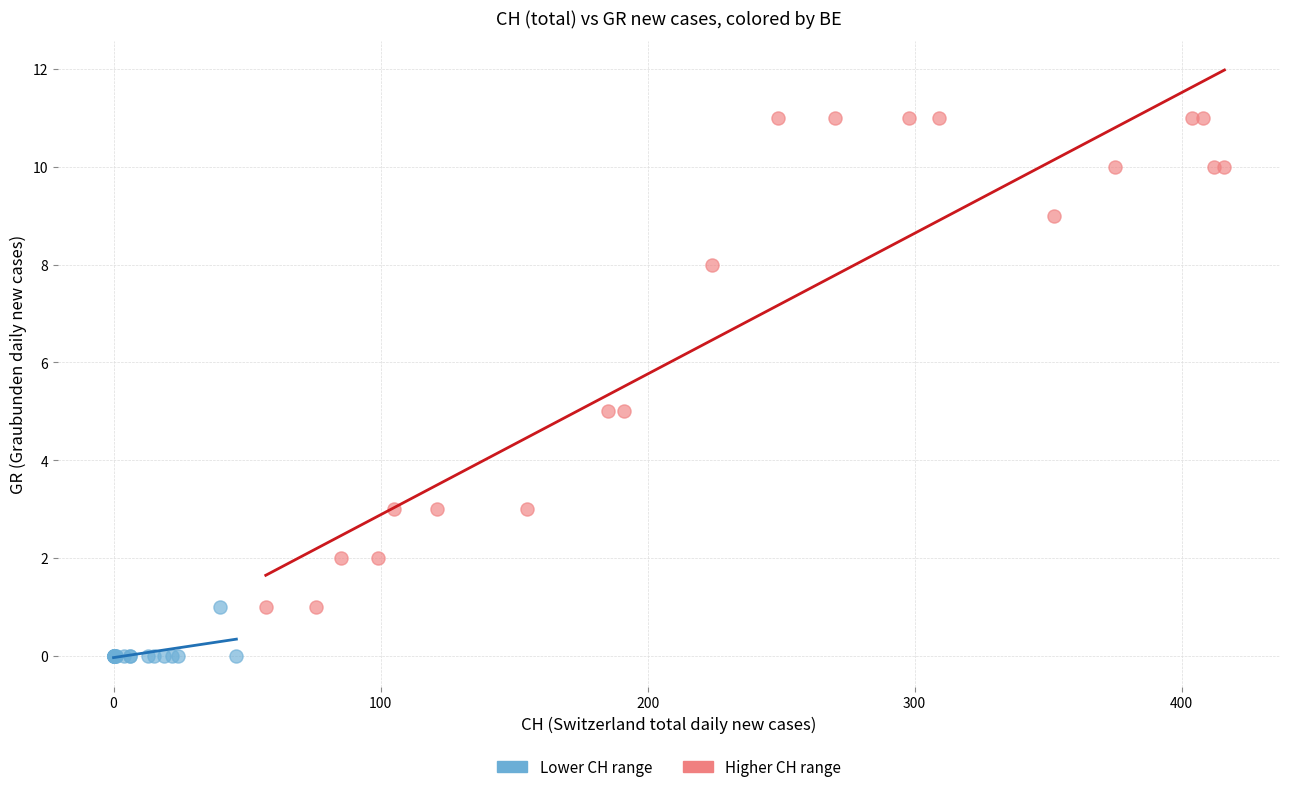

Which series has the widest spread of Y values?

Higher CH range